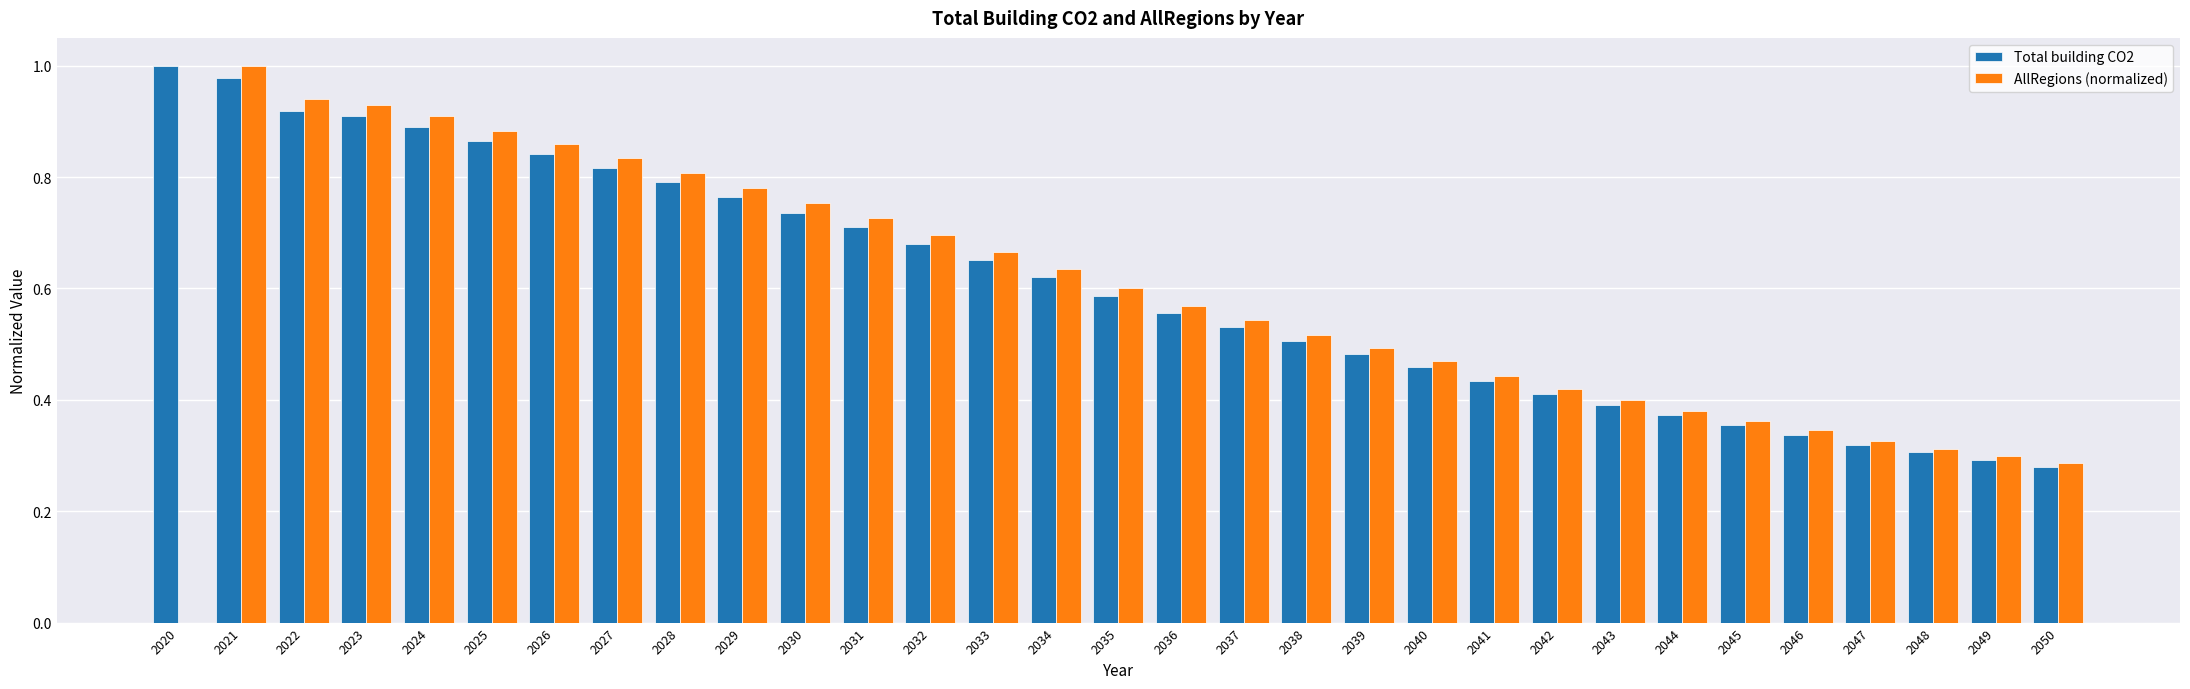

Where is AllRegions (normalized) nearest to the value 0?

2020